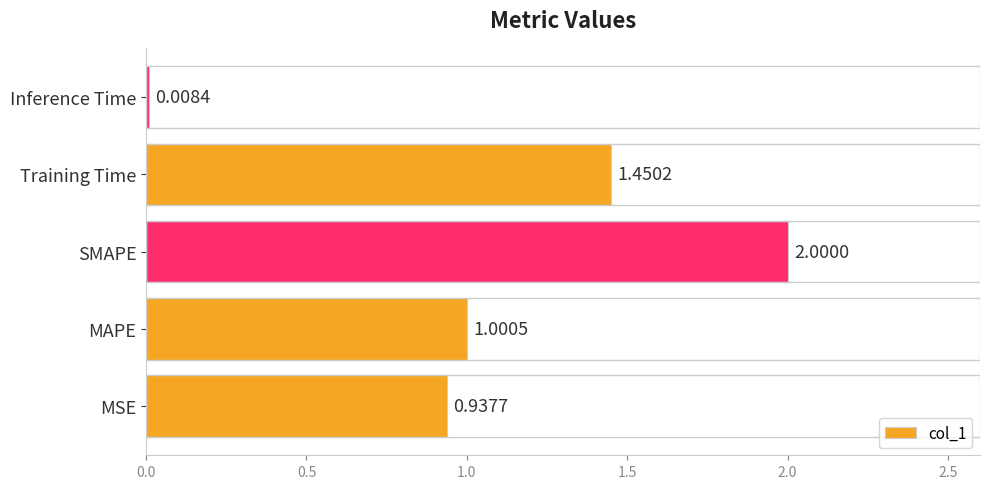

What is the difference between the second highest and minimum values?

1.4